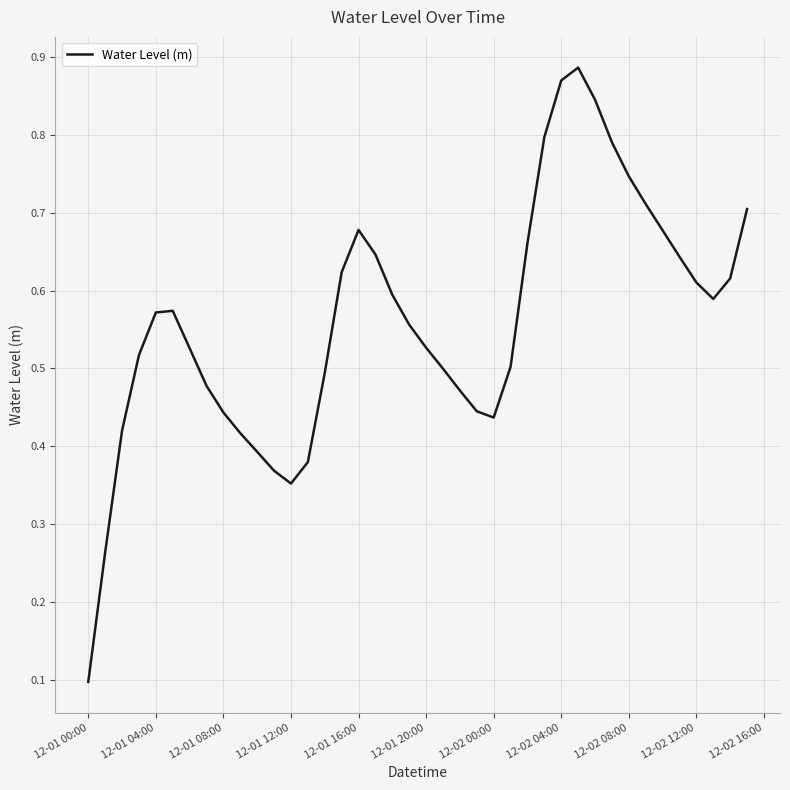

Does the chart have visible grid lines?

Yes